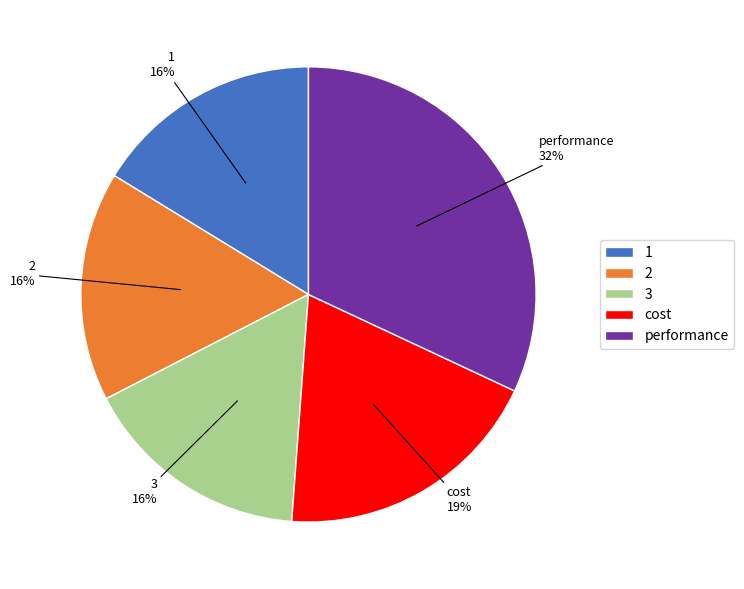

How many slices are in this pie chart?

5